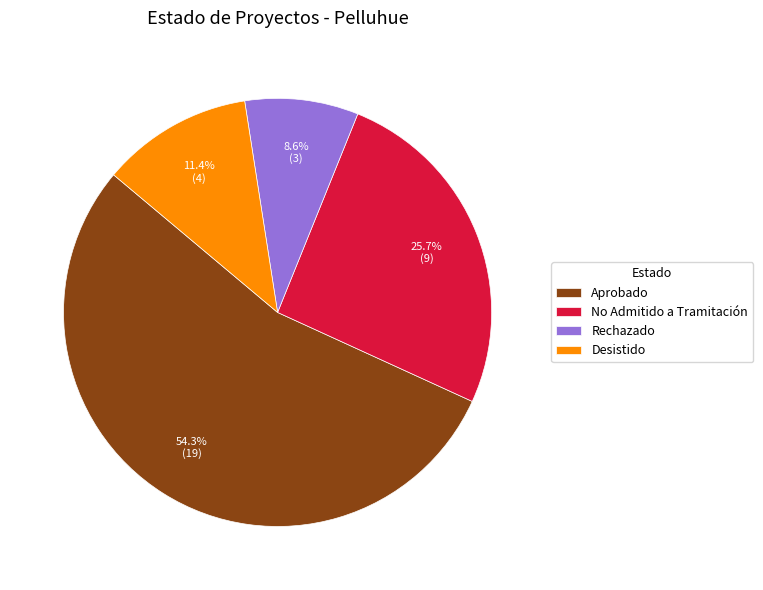

What is the total percentage of Aprobado and Desistido?

65.7%